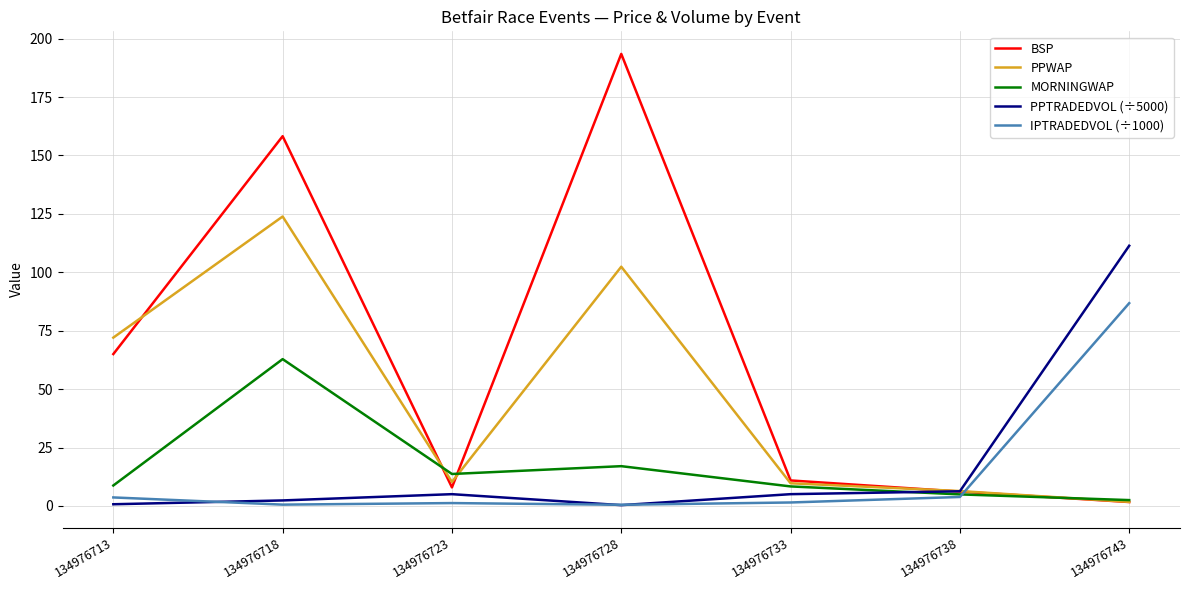

How many categories are shown in the chart?

7